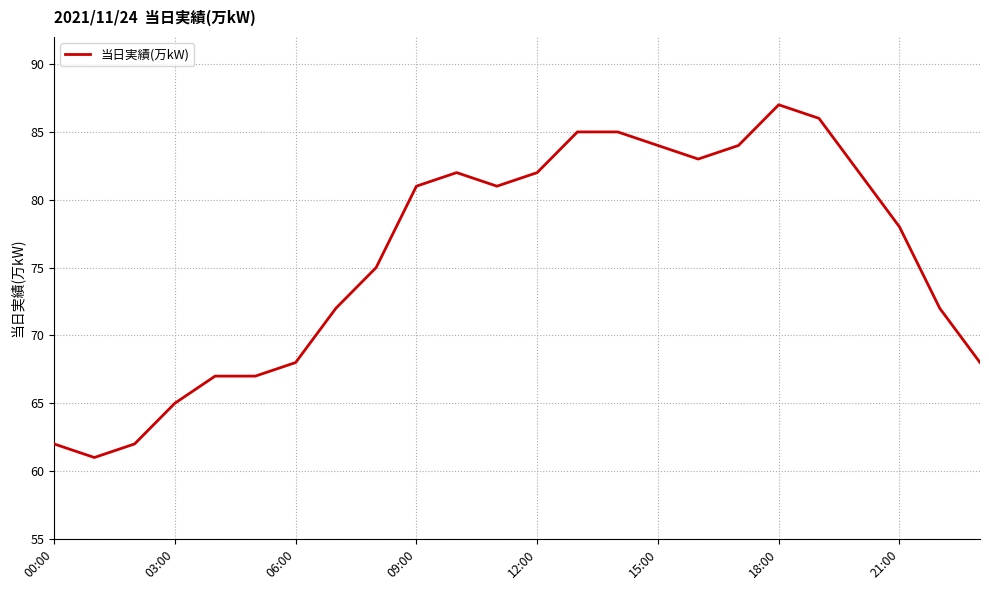

What is the minimum value shown in the chart?

61